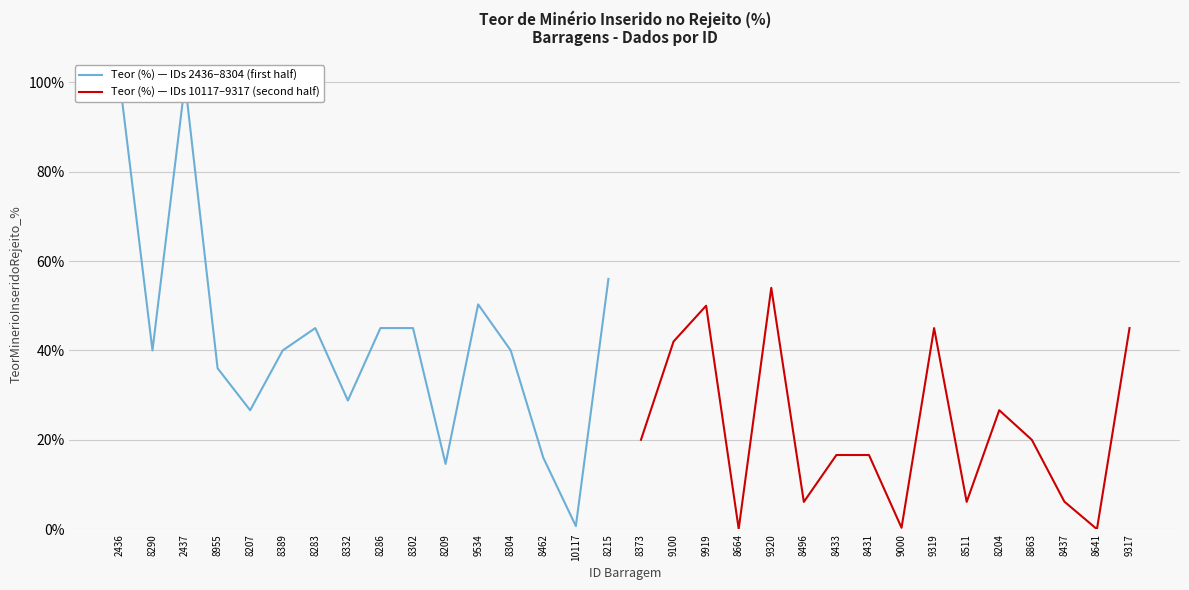

How many data points in Teor (%) — IDs 2436–8304 (first half) are less than 40?

6